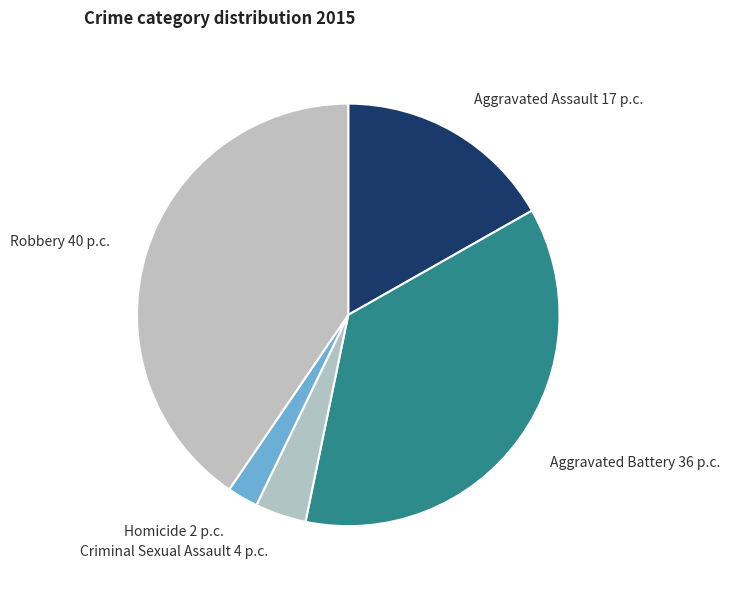

Is the sum of Robbery and Homicide greater than half?

No